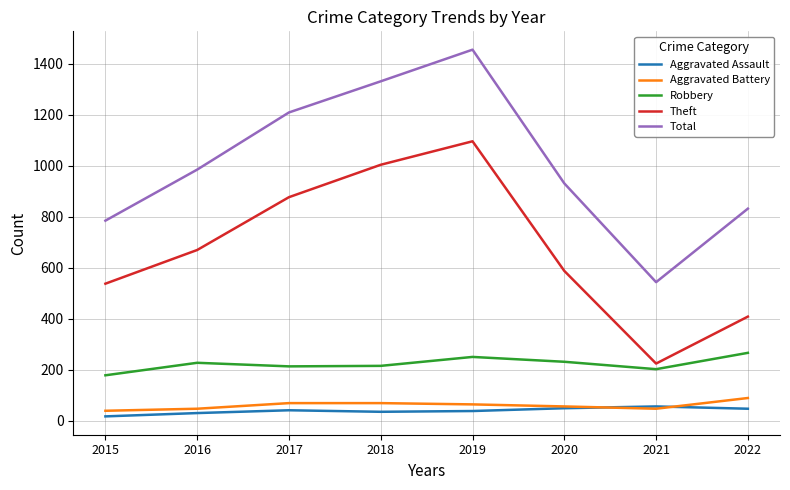

What is the greatest value displayed?

1455